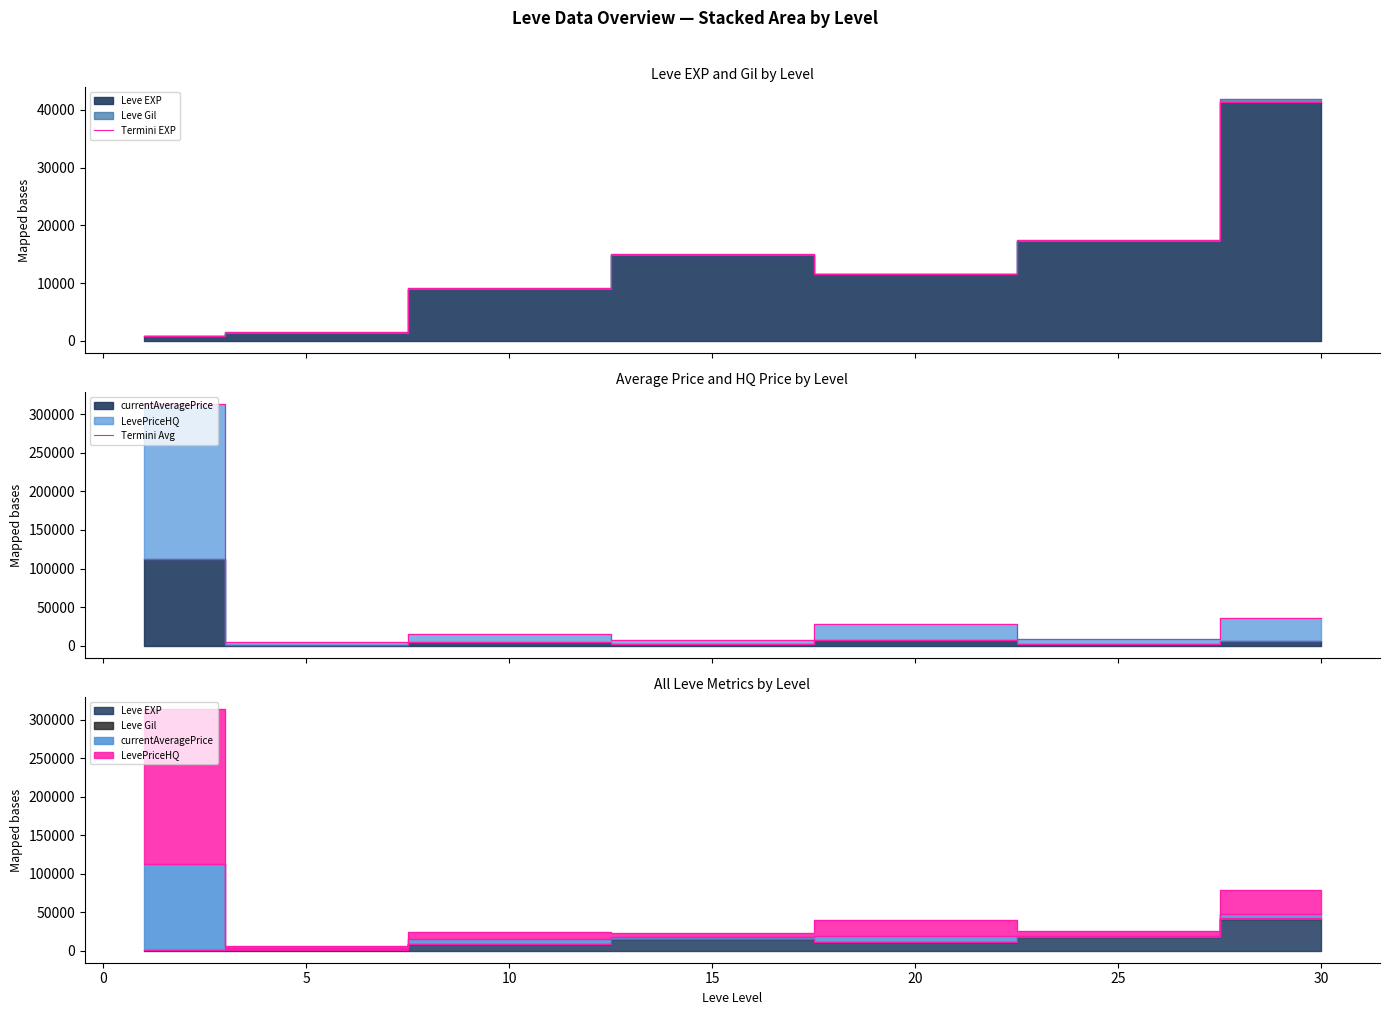

What is the spread (max minus min) of values at 15?

12920